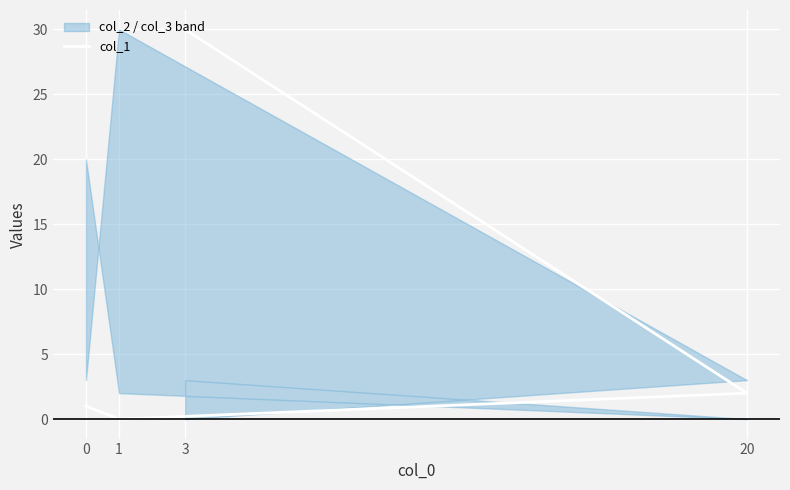

Which label corresponds to the smallest value in the chart?

1